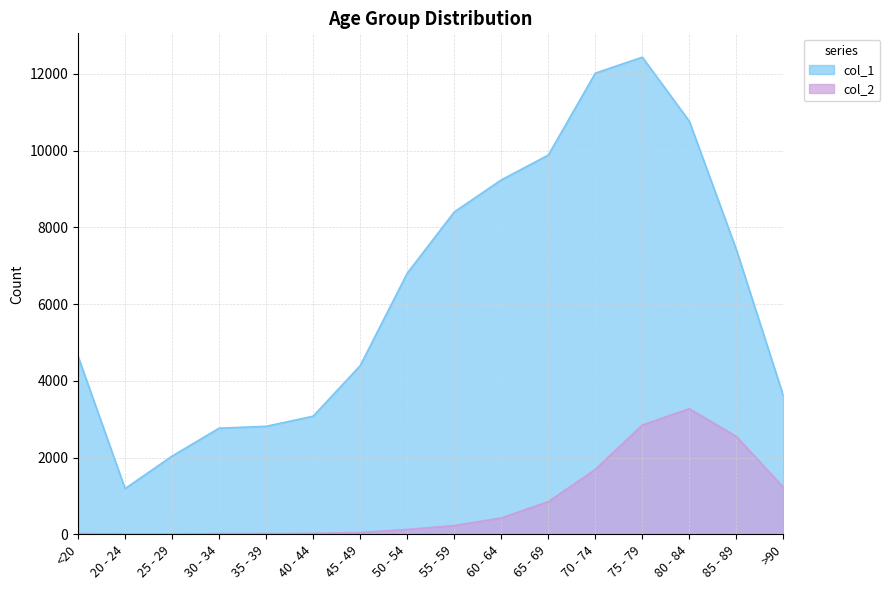

List the labels in order of col_1 value, largest first.

75 - 79, 70 - 74, 80 - 84, 65 - 69, 60 - 64, 55 - 59, 85 - 89, 50 - 54, <20, 45 - 49, >90, 40 - 44, 35 - 39, 30 - 34, 25 - 29, 20 - 24